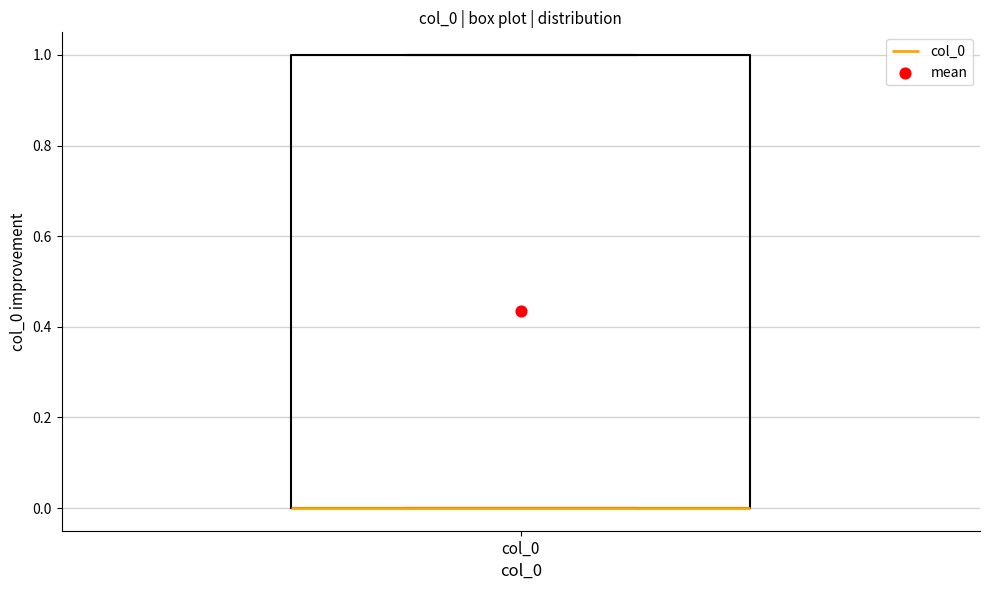

Transcribe this box plot: give where the median line is, the range the box spans, and where the two whiskers end, as read against the y-axis. The values are not printed on the chart, so give them approximately, as read against the axis.

median 0 (drawn on the box's lower edge), box 0 to 1, whiskers 0 to 1